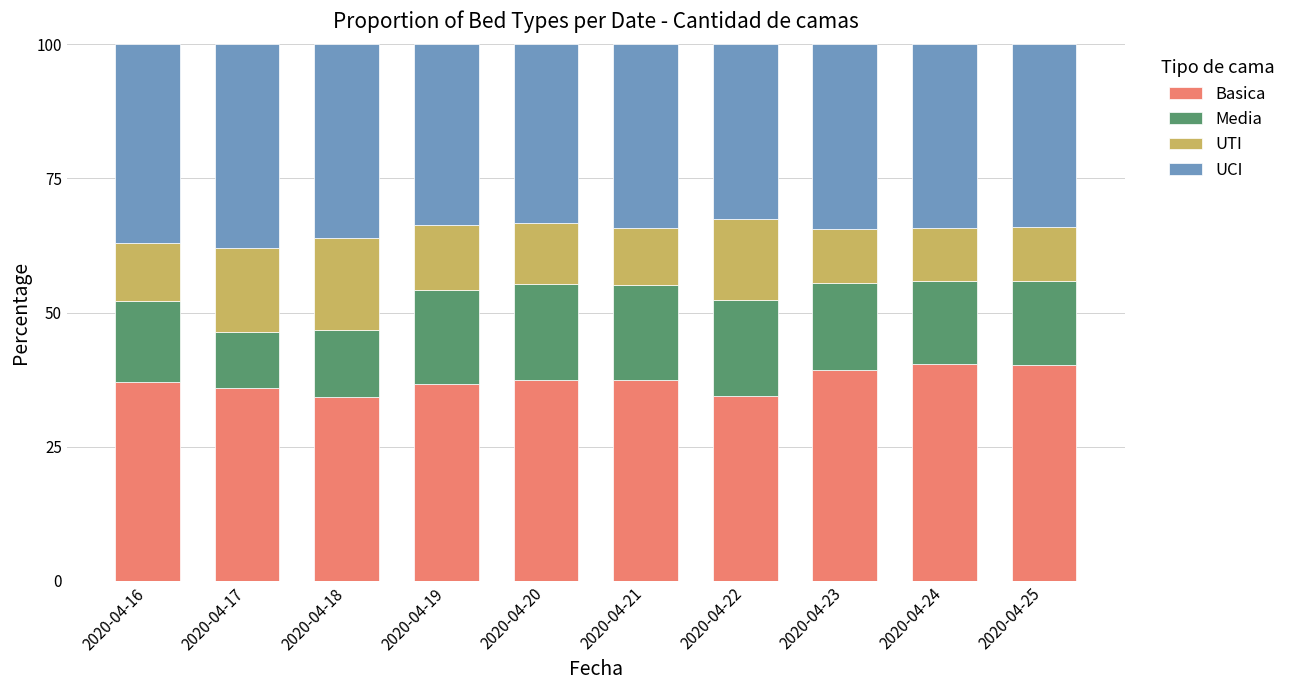

What are all the series names shown in the legend?

Basica, Media, UTI, UCI